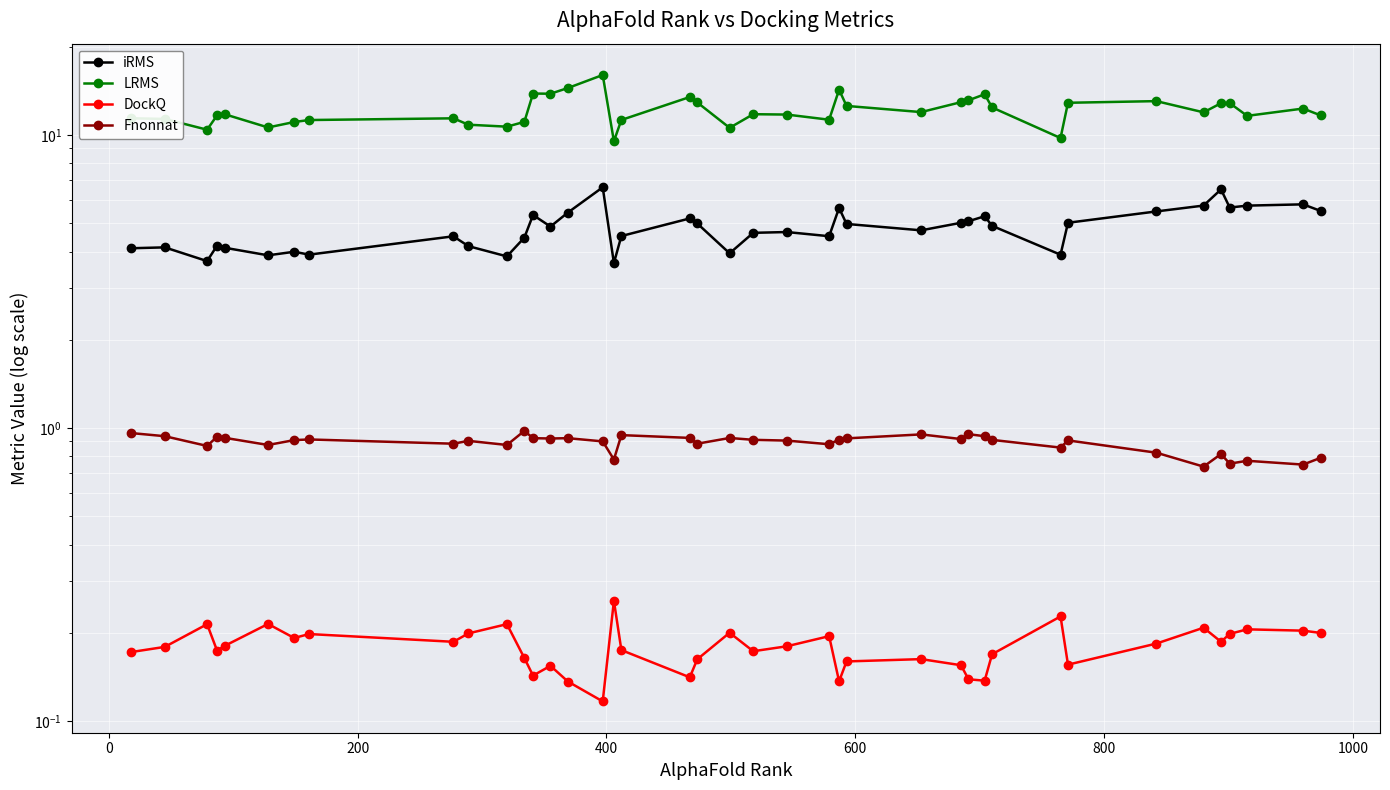

Which series has the largest total across all categories?

LRMS